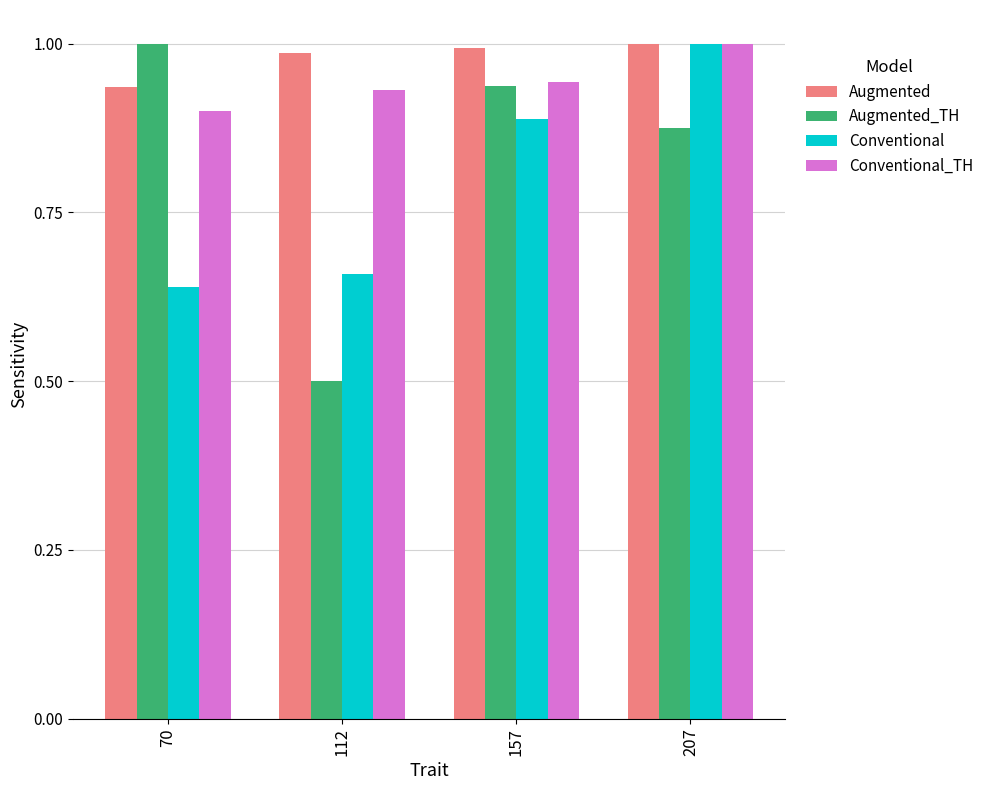

Rank the series by their average value, from highest to lowest.

Augmented, Conventional_TH, Augmented_TH, Conventional